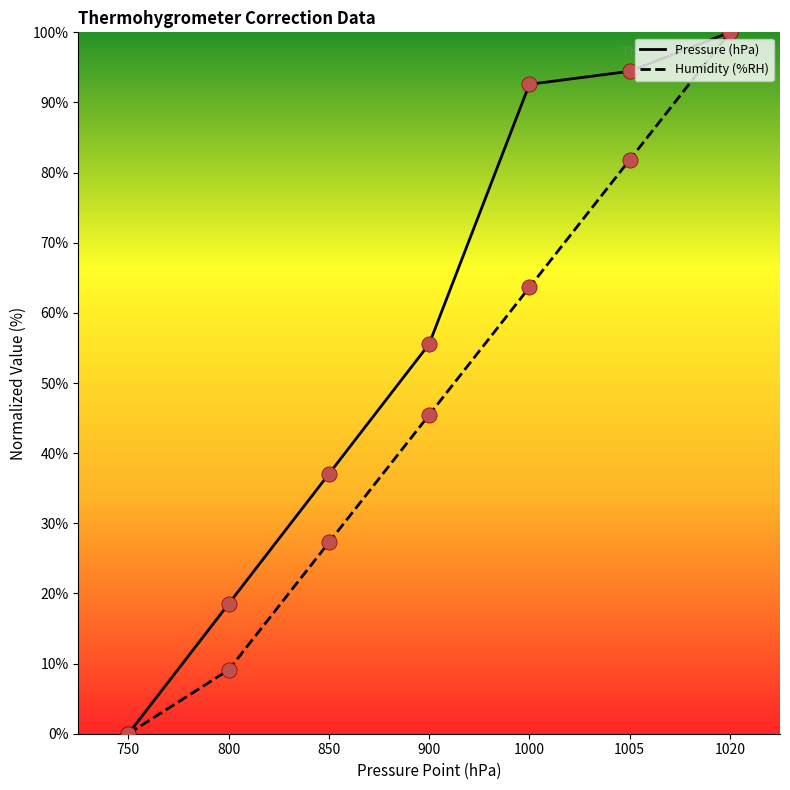

What are all the series names shown in the legend?

Pressure (hPa), Humidity (%RH)